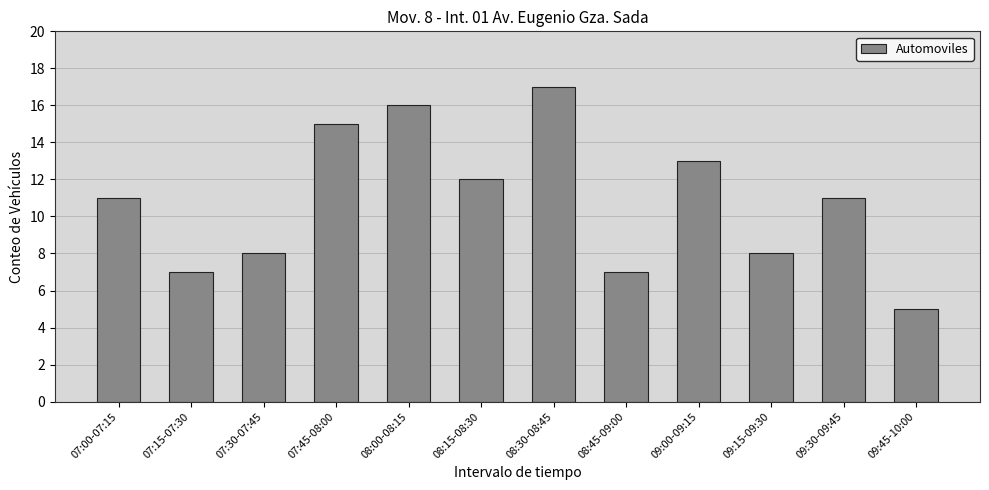

Reading left to right, list all the values displayed in this chart.

11	7	8	15	16	12	17	7	13	8	11	5